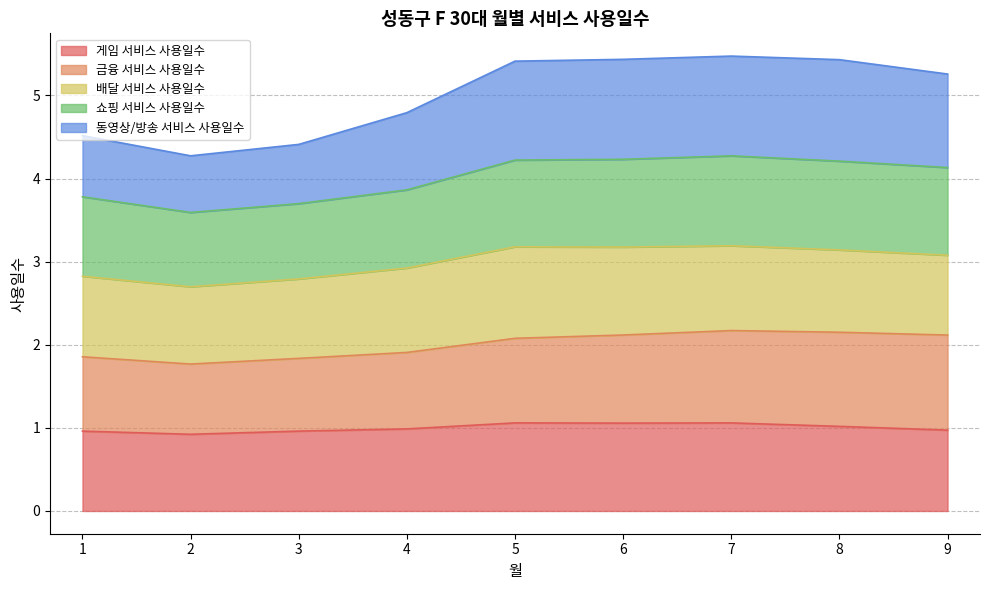

What is the total value across all series at 3?

4.4